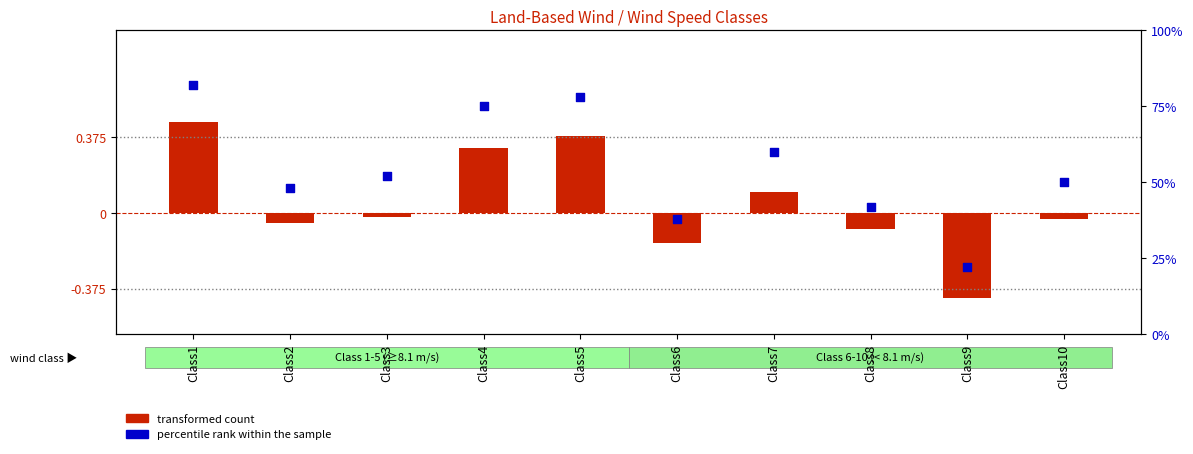

Which series reaches the minimum Y coordinate?

transformed count